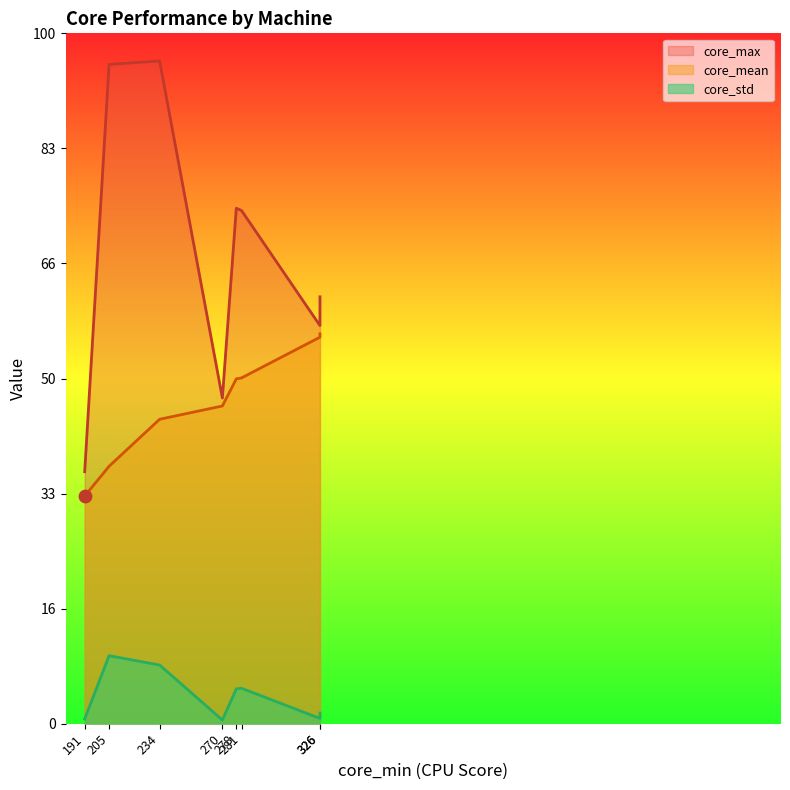

At which category is the sum across all series the highest?

234